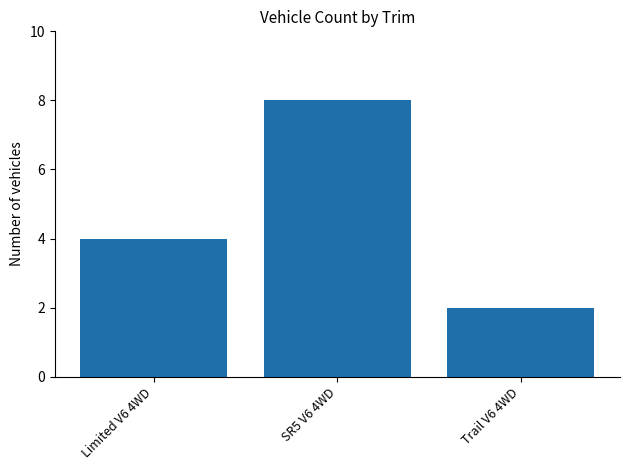

Where is the data nearest to the value 5?

Limited V6 4WD